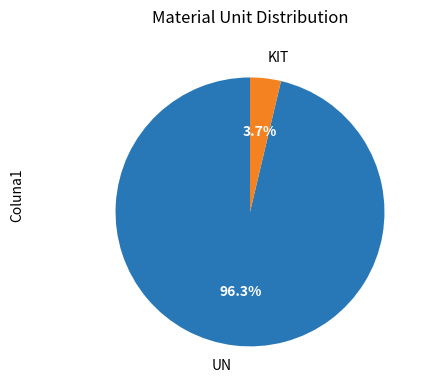

Which slice is the smallest?

KIT